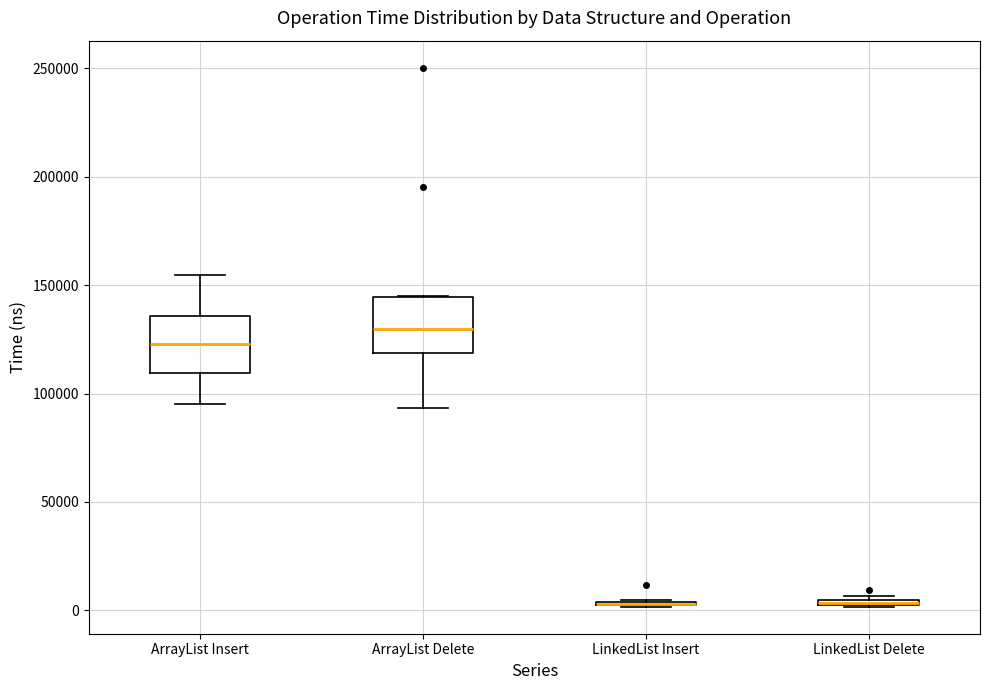

Where does the lower whisker of the box for ArrayList Delete end on the y-axis? The values are not printed on the chart, so give them approximately, as read against the axis.

95000